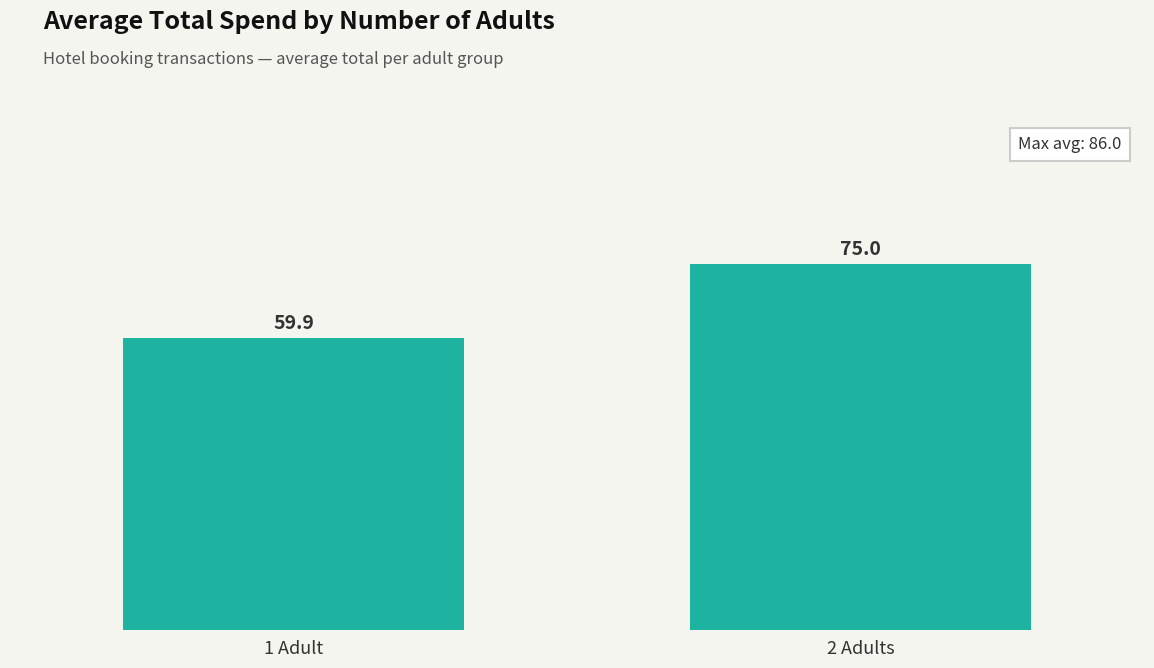

What is the maximum value shown in the chart?

75.0